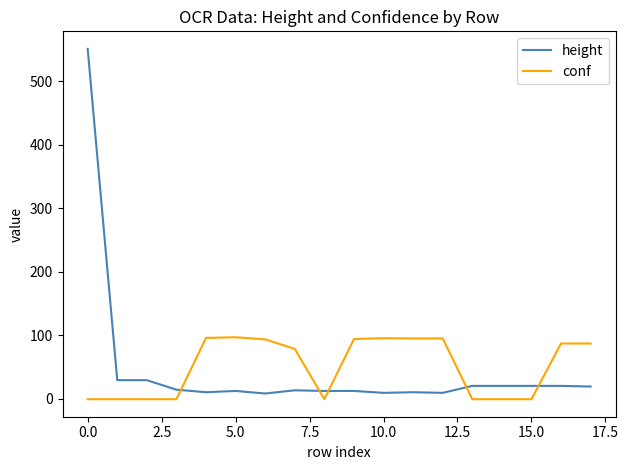

List the series in order of their peak value, lowest first.

conf, height